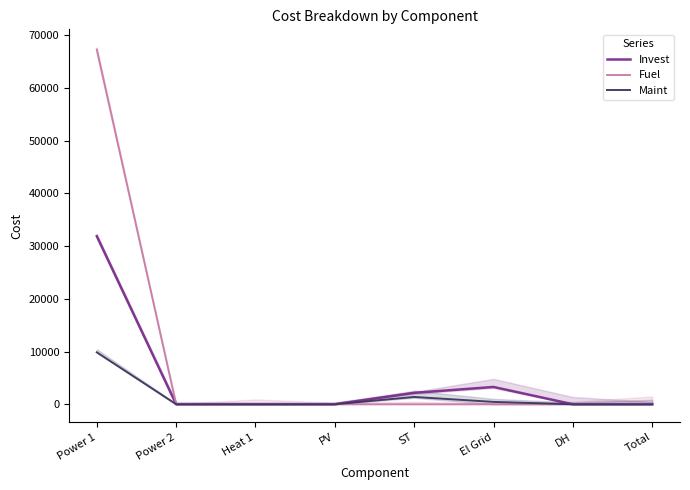

What is the average value of the Fuel series?

8409.3